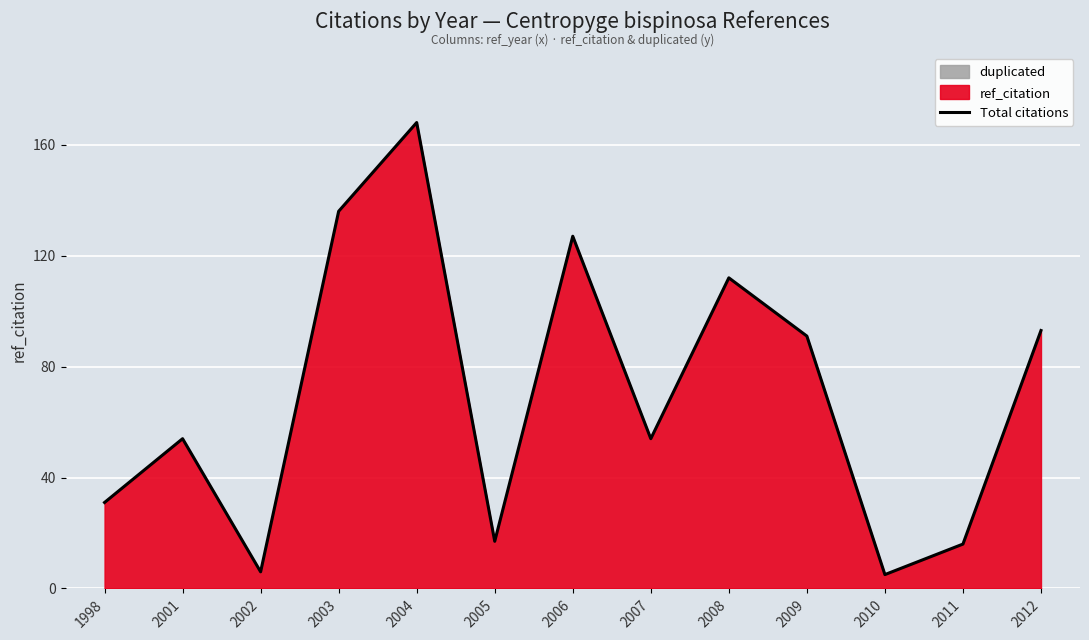

The chart shows a value of 34 at 2001. True or false?

False